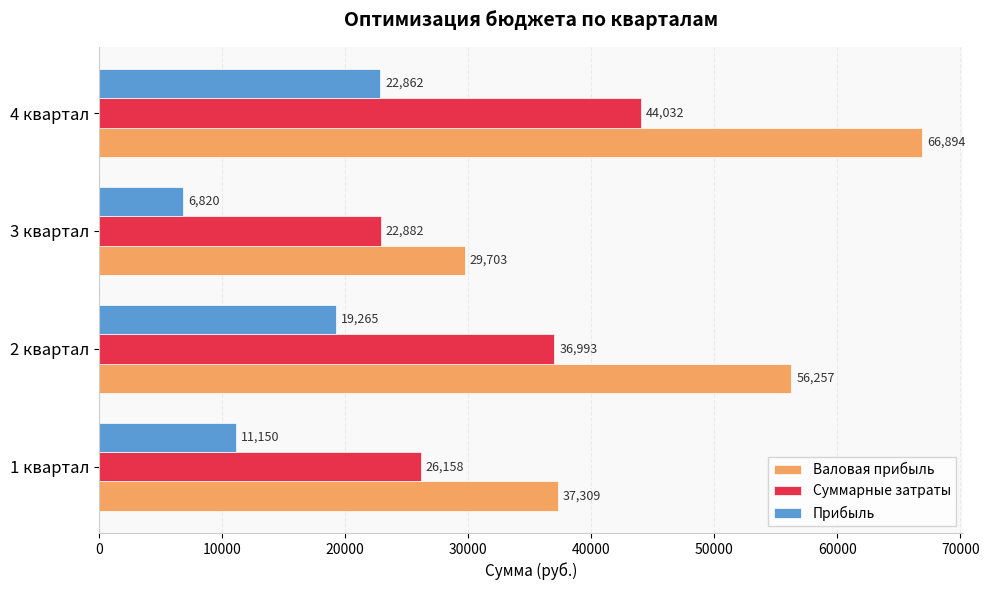

At which category is the sum across all series the highest?

4 квартал